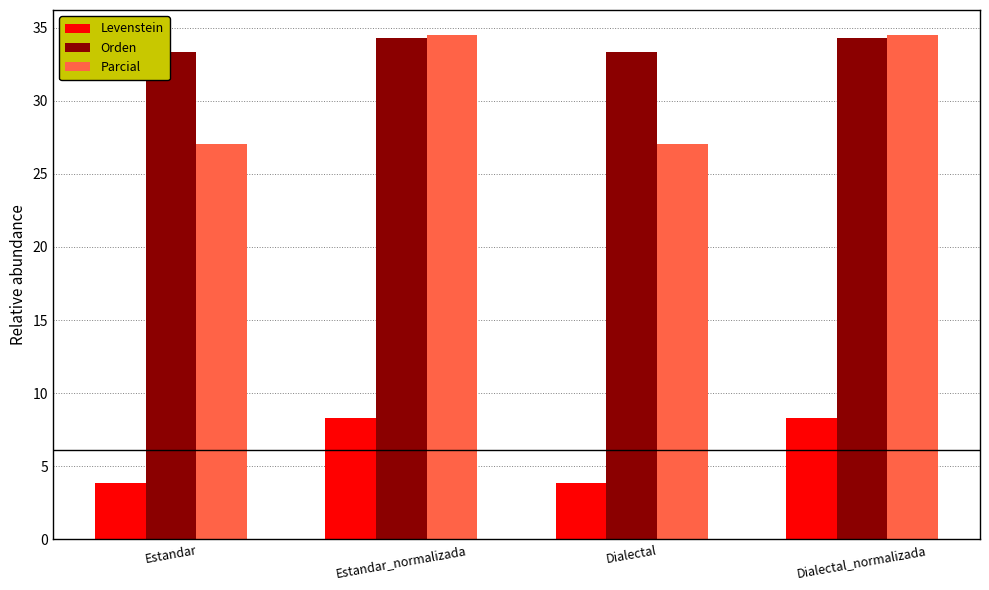

What is the approximate value of Levenstein at Dialectal_normalizada?

8.3